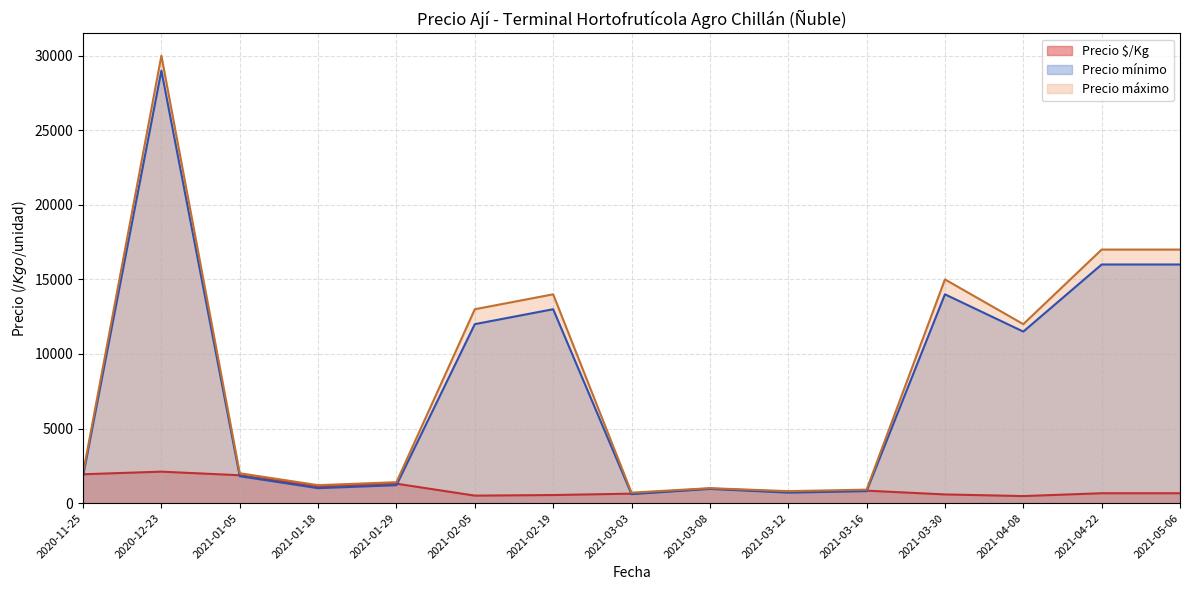

What is the total value across all series at 2020-12-23?

61107